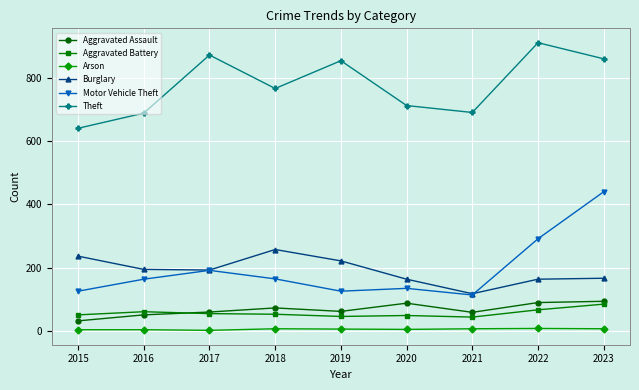

Is it true that Theft equals 1071 at 2015?

False